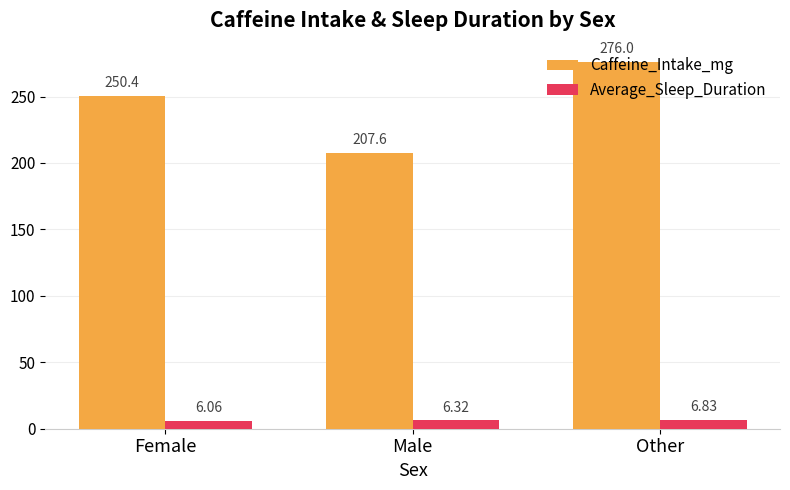

At which category does the chart reach its peak across all series?

Other